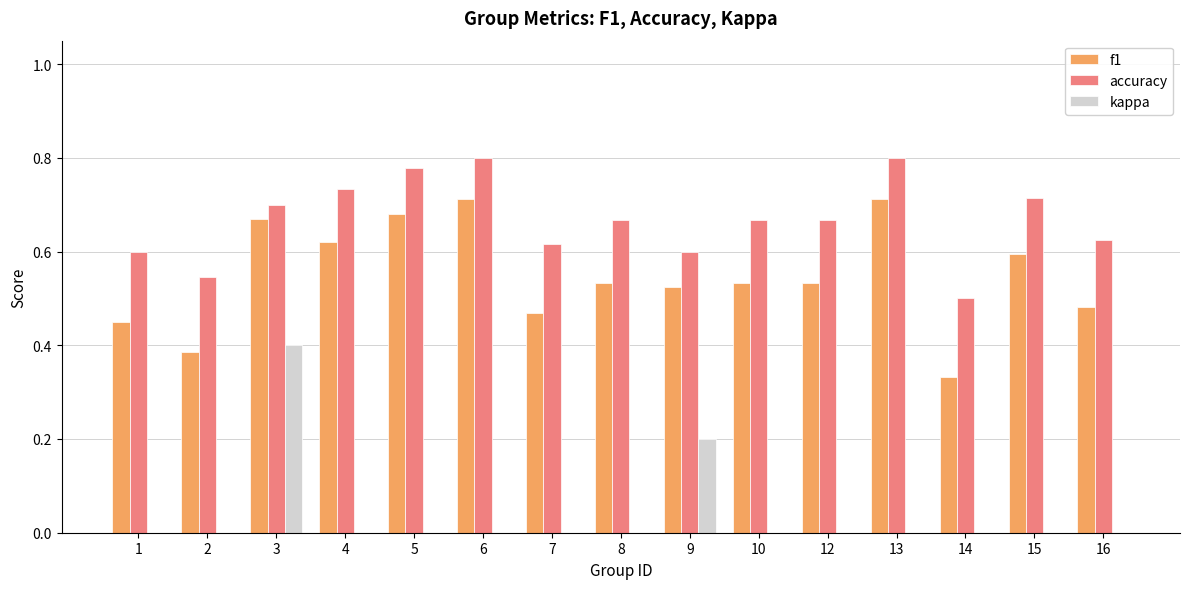

Which series changed the most between 1 and 15?

f1